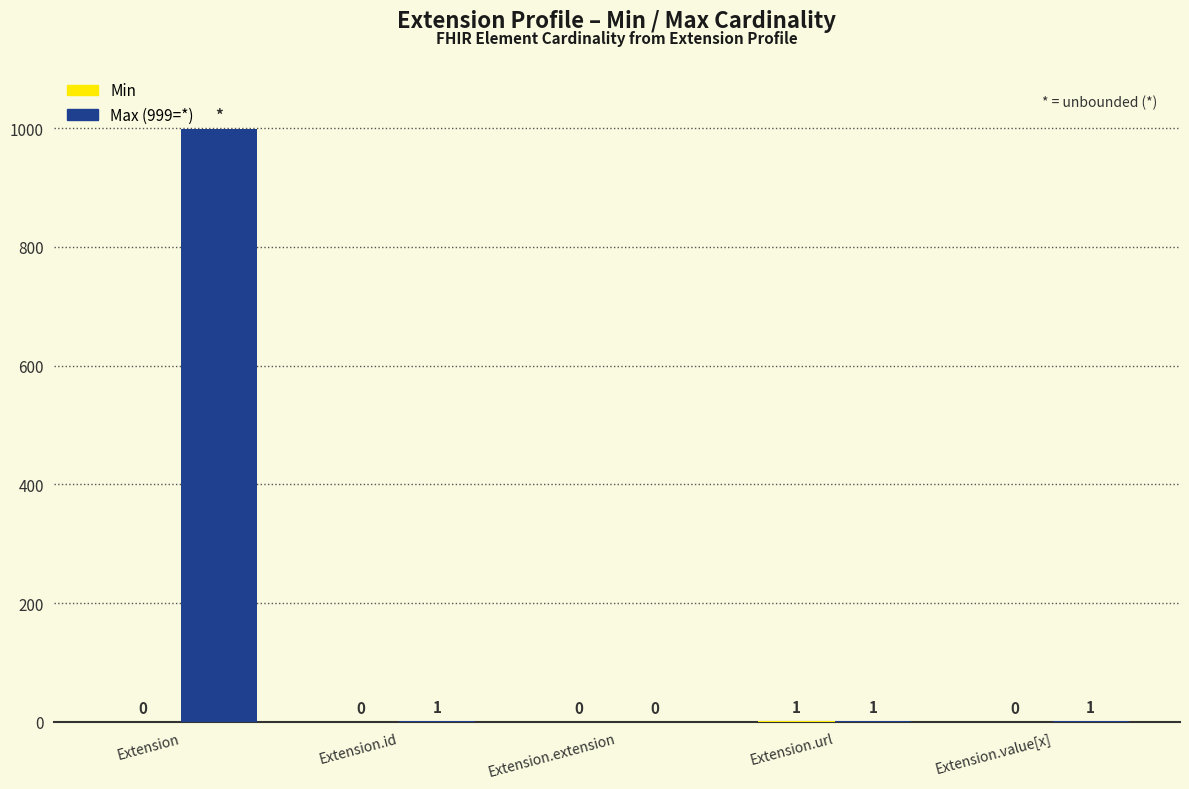

At which category is the sum across all series the highest?

Extension